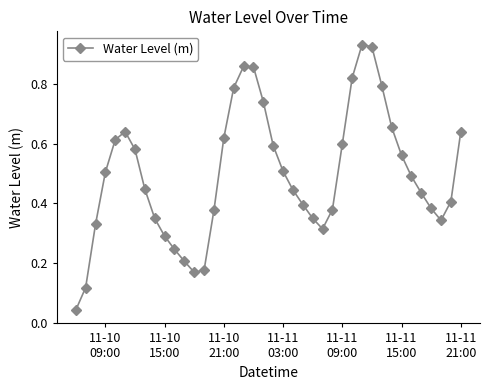

How many interior local valleys (lower than both neighbors) does the data have?

3